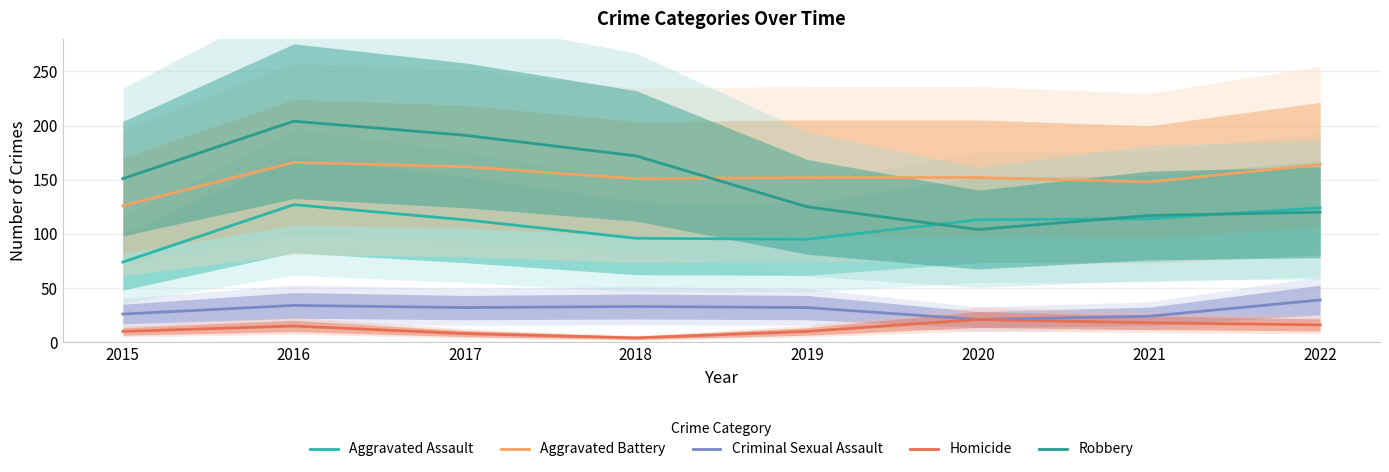

Which series has the largest total across all categories?

Aggravated Battery